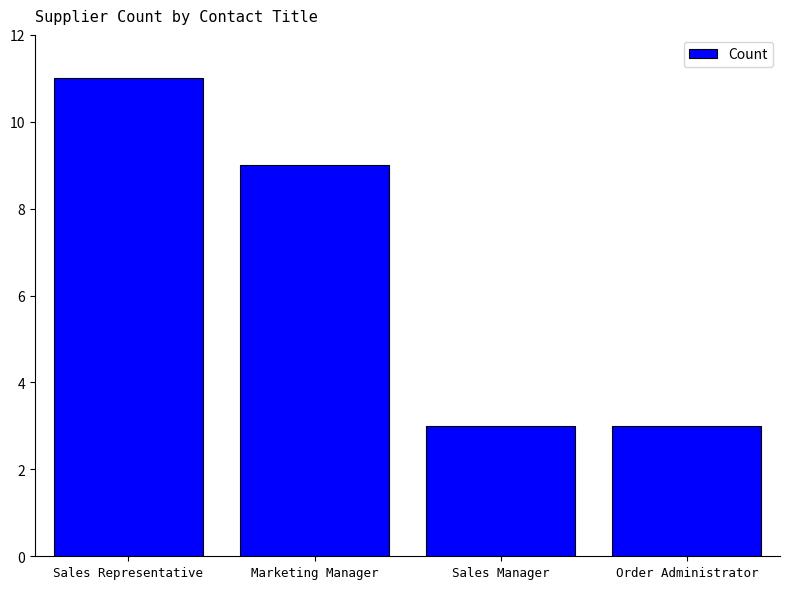

Are the bars grouped side by side (vs. stacked)?

No